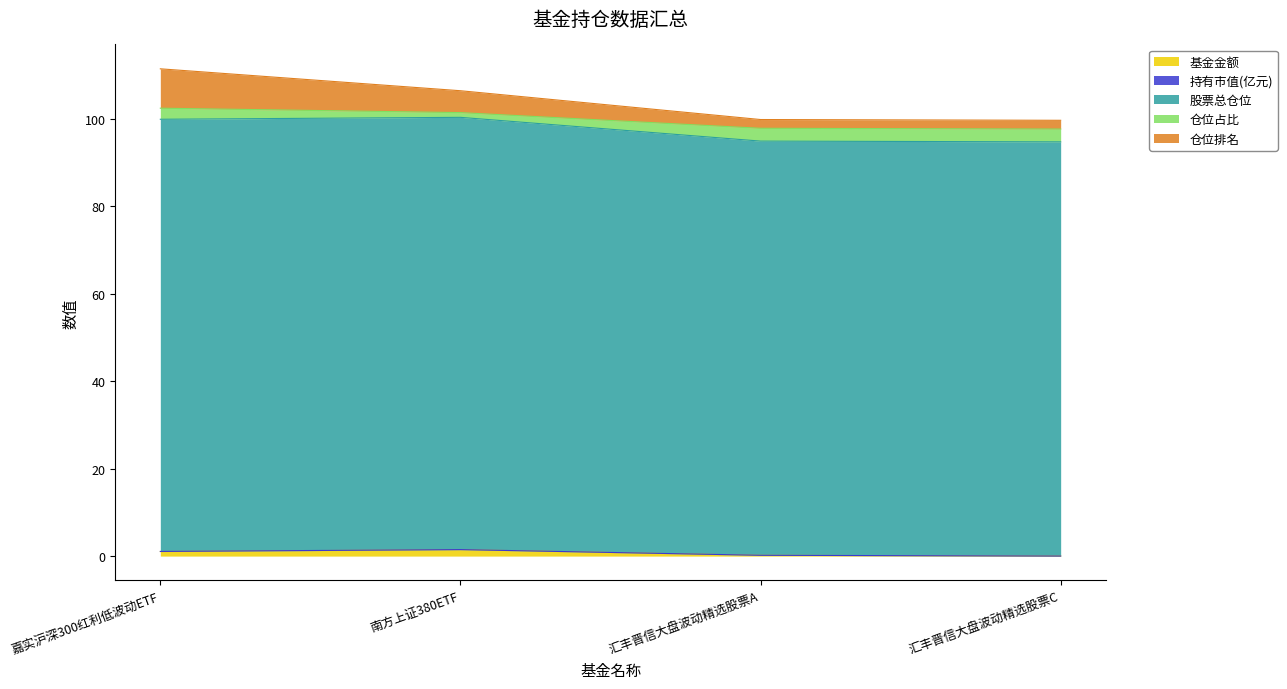

True or false: 基金金额 has a value of 1.0 at 嘉实沪深300红利低波动ETF.

True